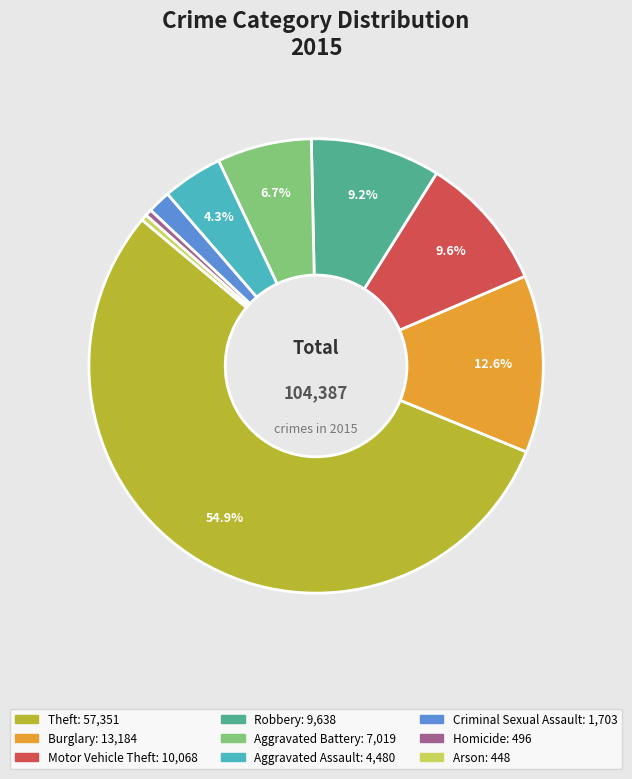

How many slices are in this pie chart?

9